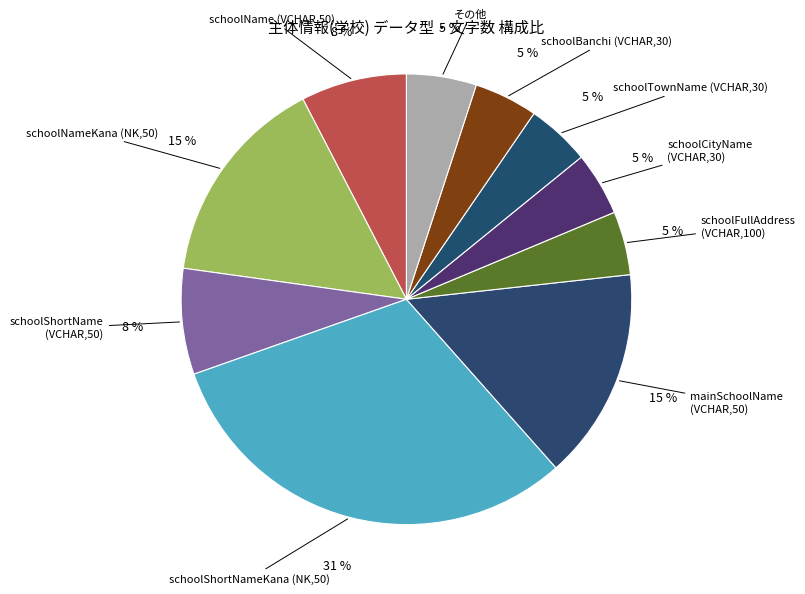

Count the number of slices in the pie.

10